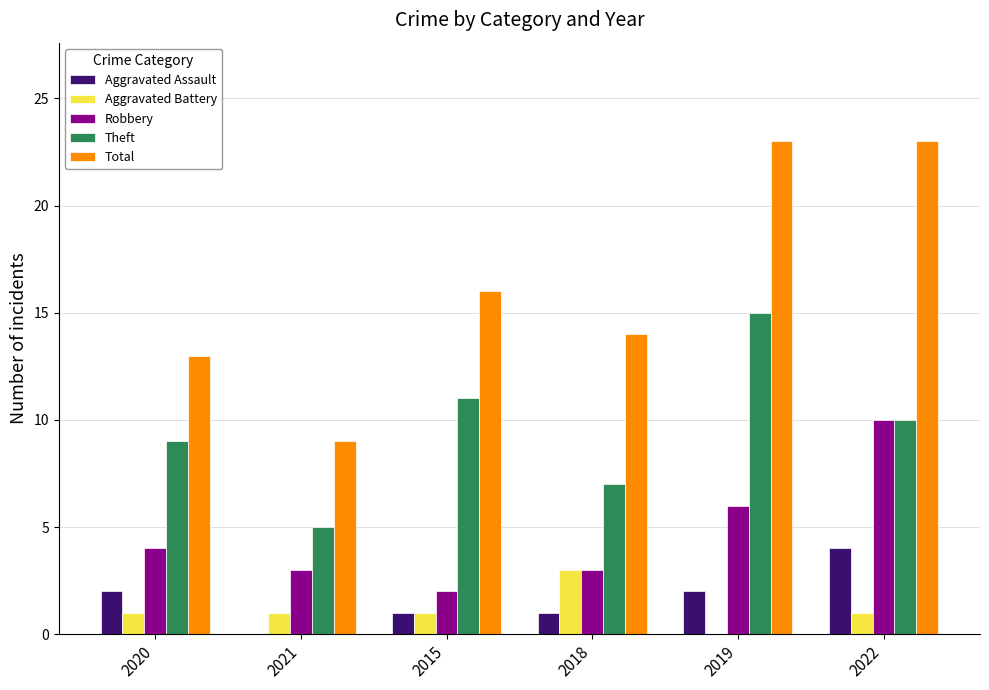

How many Theft values are between 7 and 11?

4